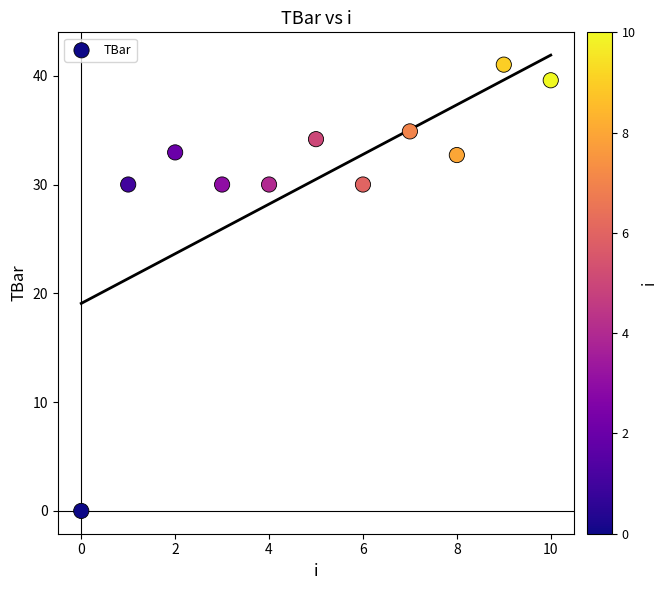

What is the range of Y values (max minus min)?

41.0